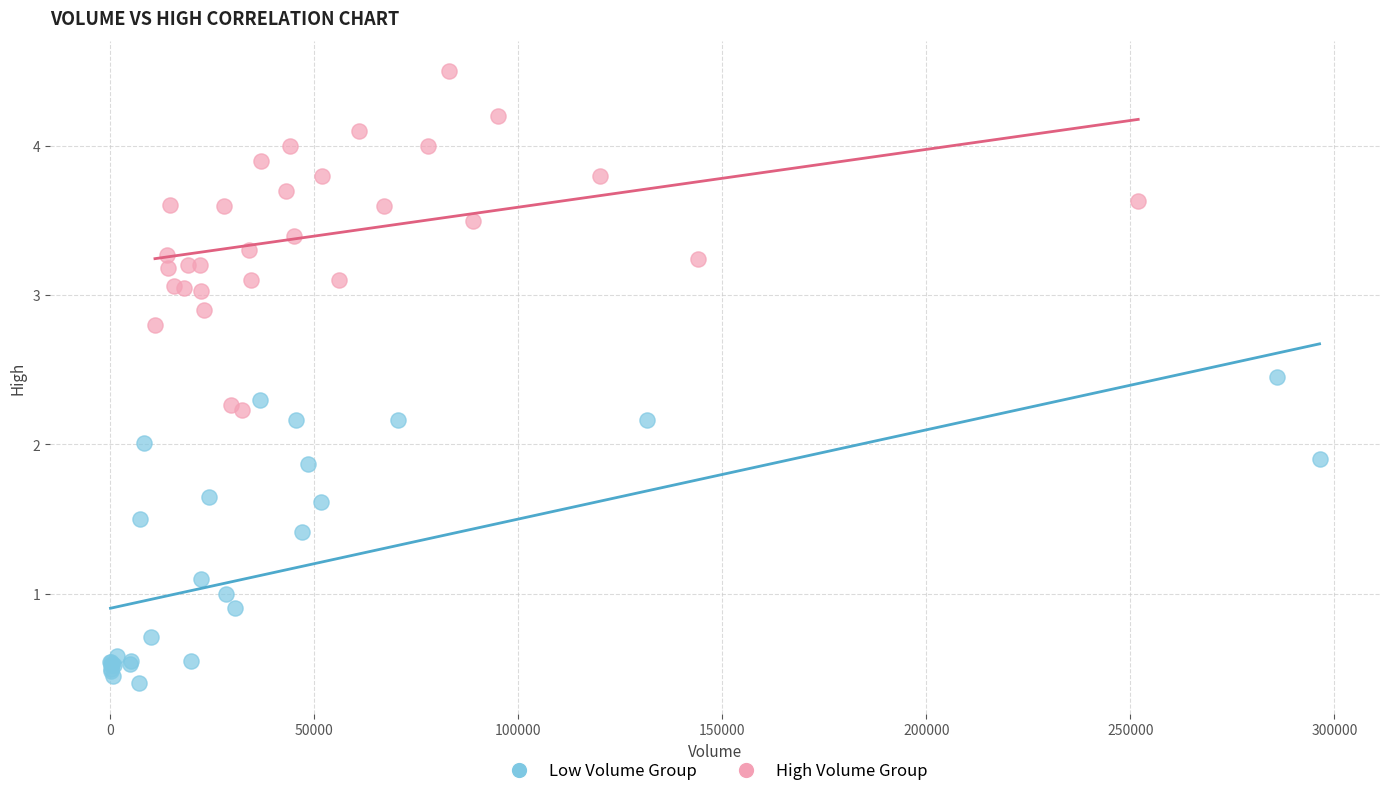

What are all the series names shown in the legend?

Low Volume Group, High Volume Group